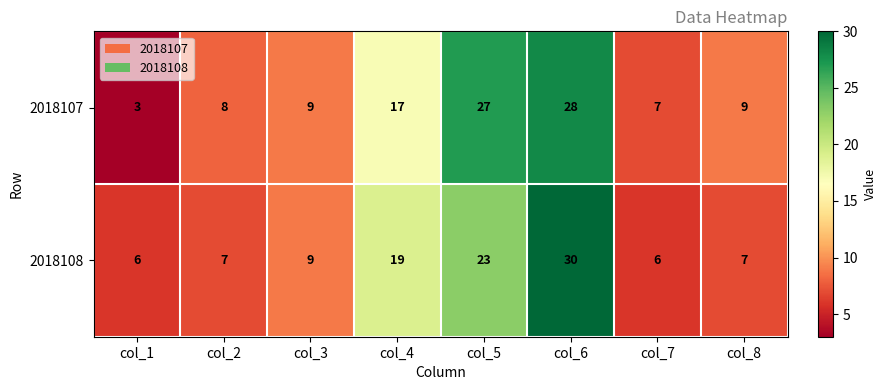

Rank the series by their maximum value, from lowest to highest.

2018107, 2018108